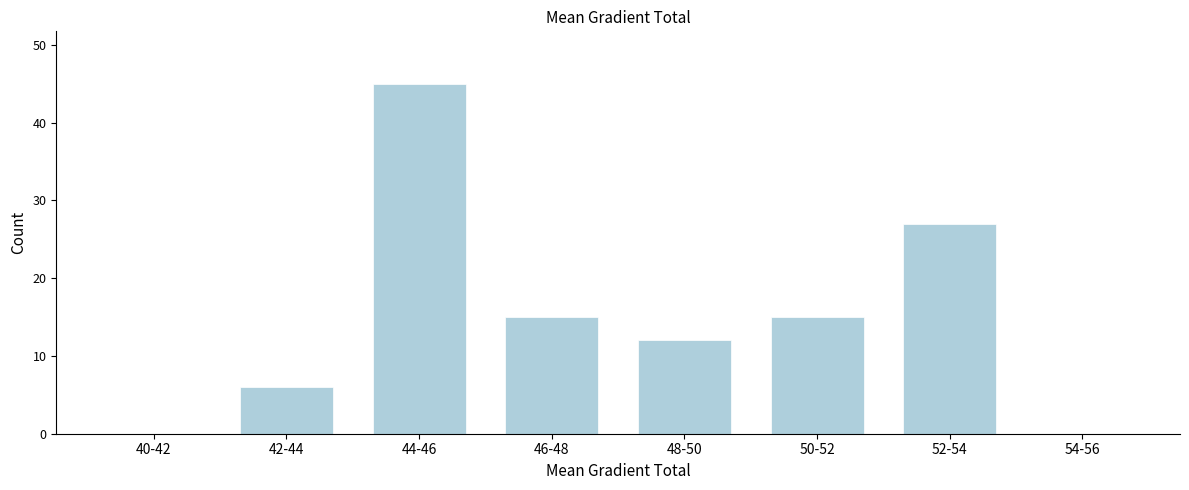

Reading left to right, what are all the values shown in this chart?

40-42=0	42-44=6	44-46=45	46-48=15	48-50=12	50-52=15	52-54=27	54-56=0